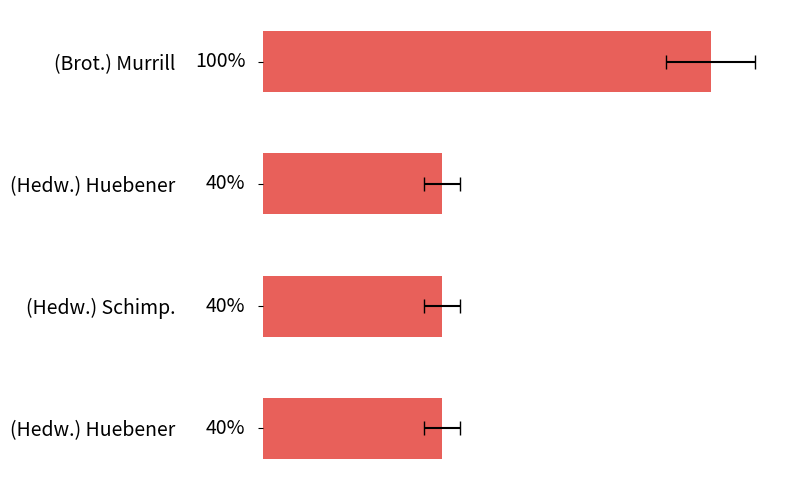

List the labels in order of value, largest first.

(Brot.) Murrill, (Hedw.) Huebener, (Hedw.) Schimp., (Hedw.) Huebener